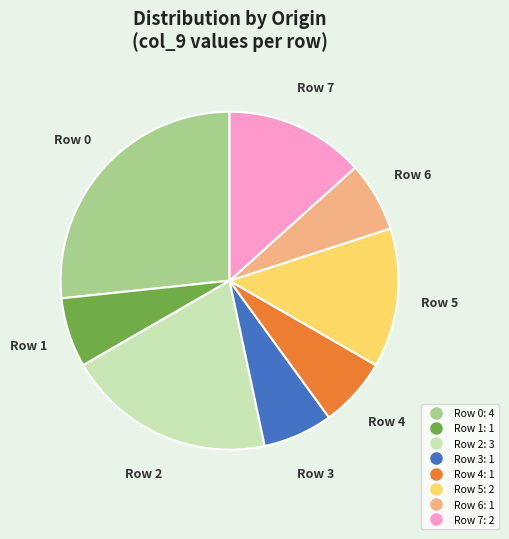

Is there any slice that represents more than half of the pie?

No